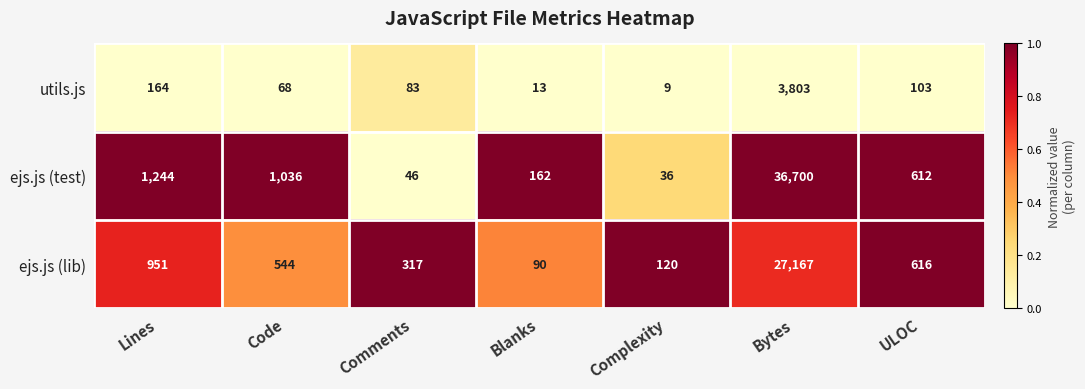

Count the number of data series in this chart.

3